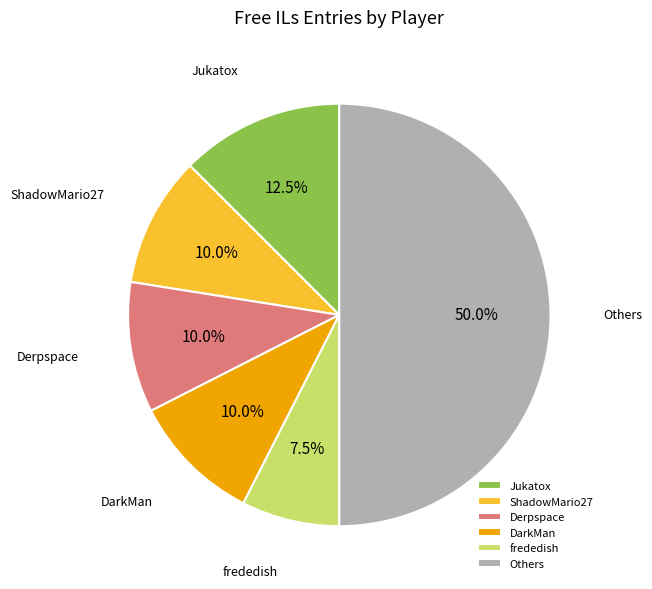

To the nearest percent, what is the average slice percentage?

17%